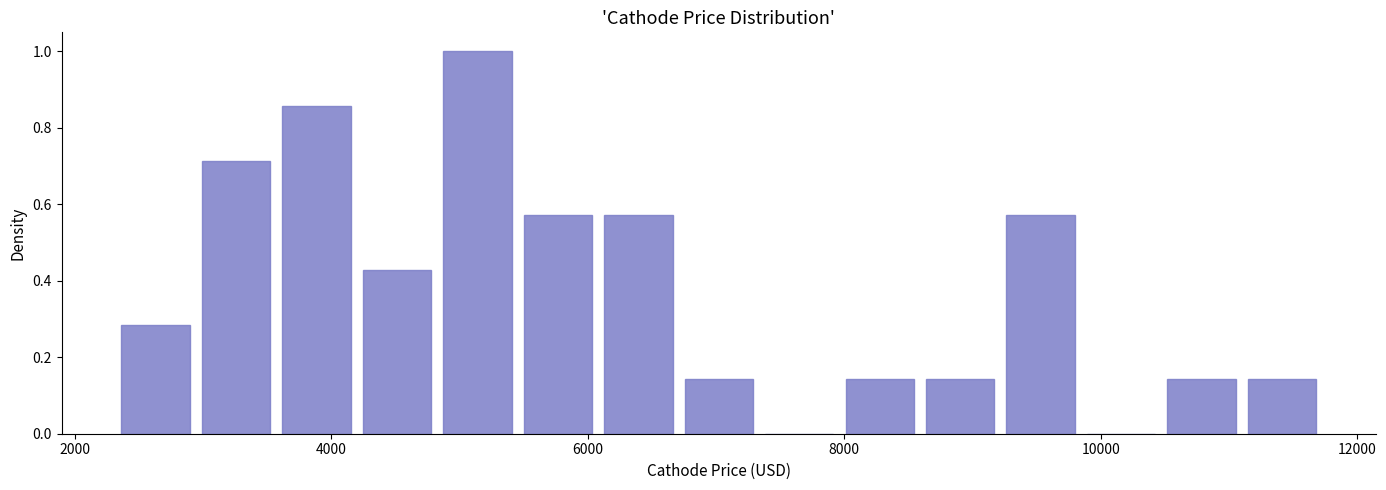

Around what value on the x-axis is the tallest bar? Give the approximate position of its centre, as read against the axis.

5200